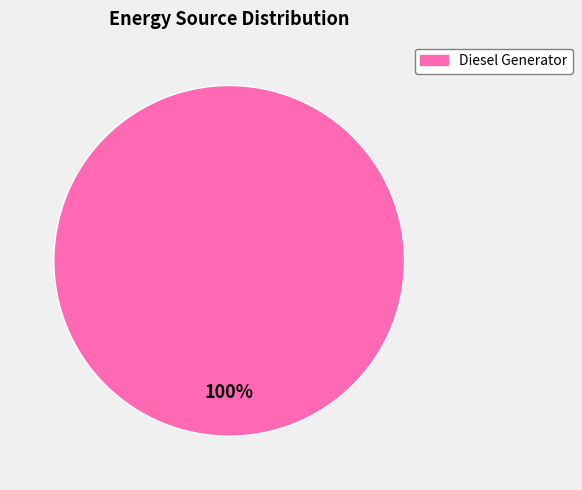

Count the number of slices in the pie.

1